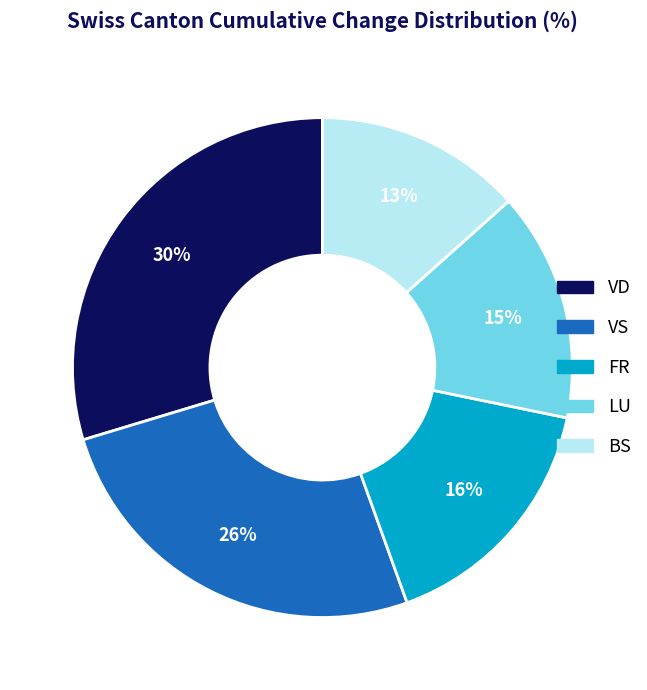

Is there a majority slice in this chart?

No